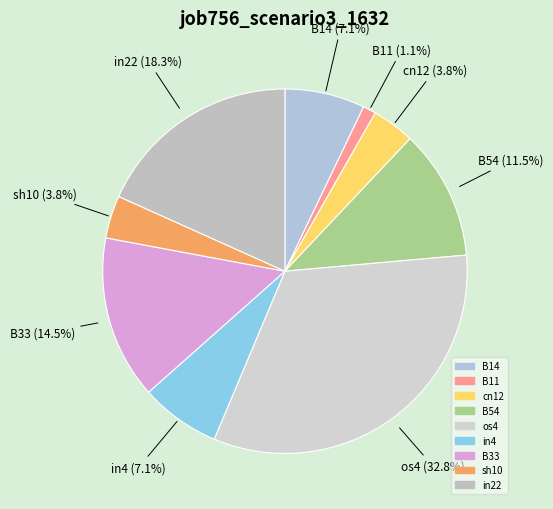

To the nearest percent, what is the difference between the B33 and os4 slice percentages?

18%